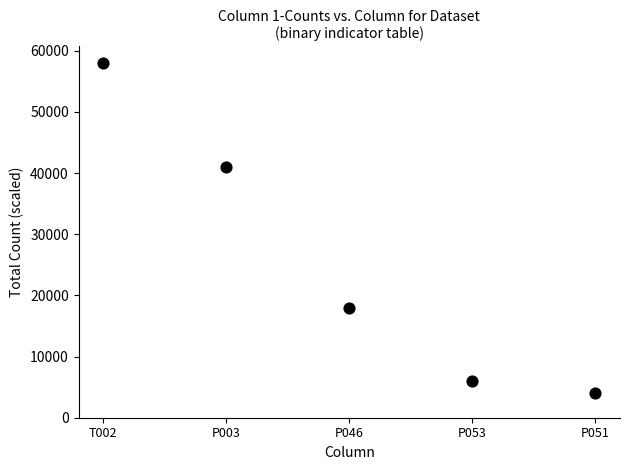

What Y value in the scatter plot is closest to 31000?

41000